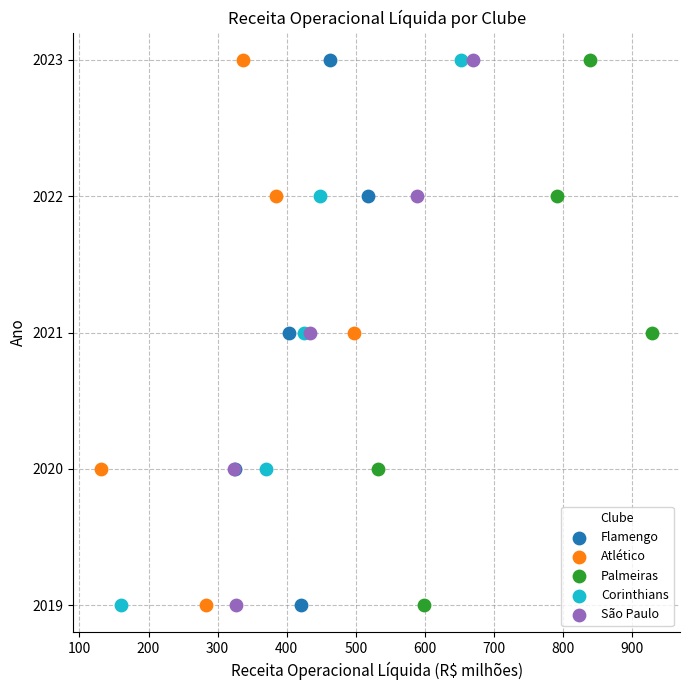

What are all the series names shown in the legend?

Flamengo, Atlético, Palmeiras, Corinthians, São Paulo